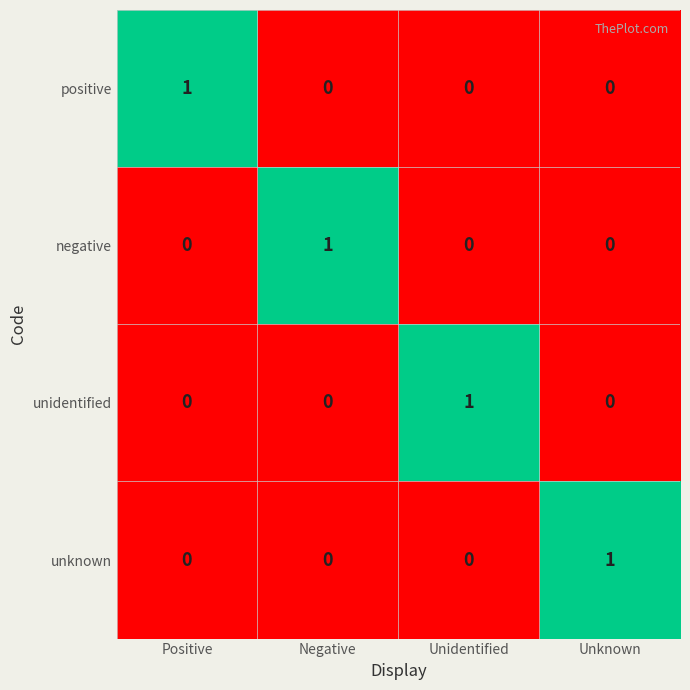

Count the unknown values in the range 0 to 1.

4